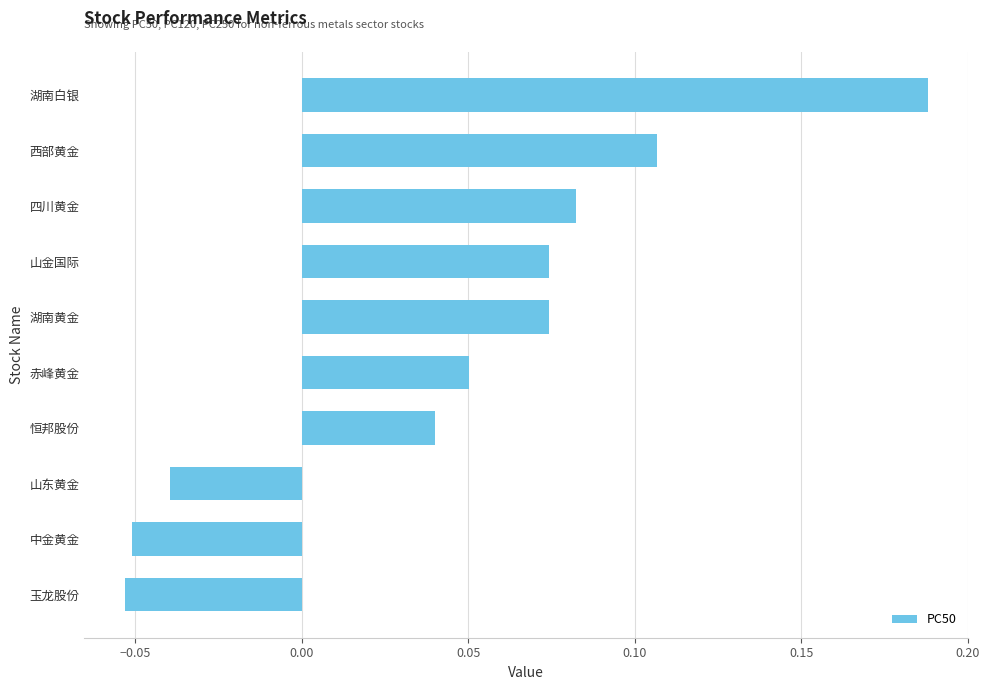

Which label corresponds to the smallest value in the chart?

玉龙股份